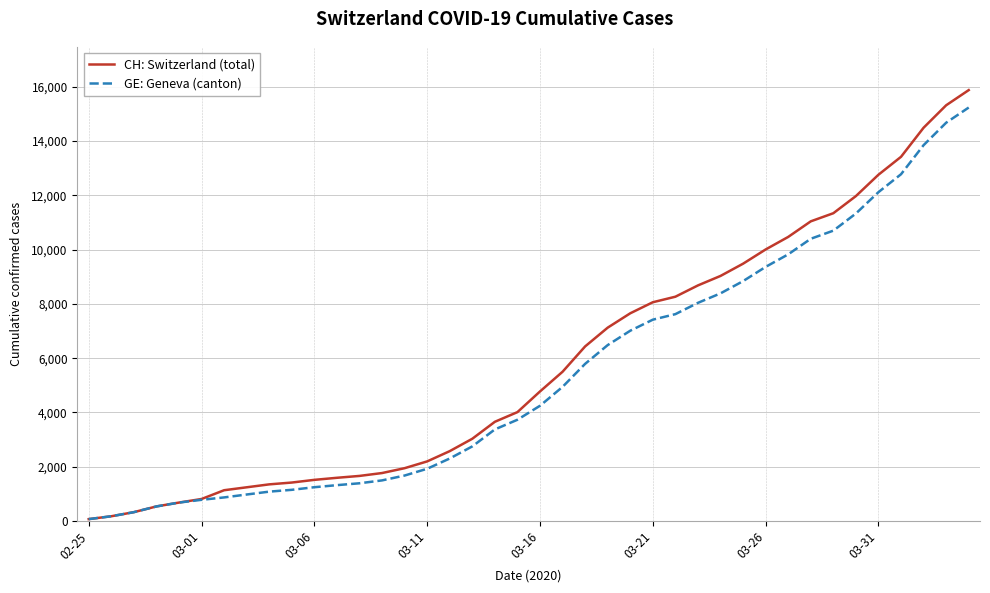

Which series has the largest range (max minus min)?

CH: Switzerland (total)